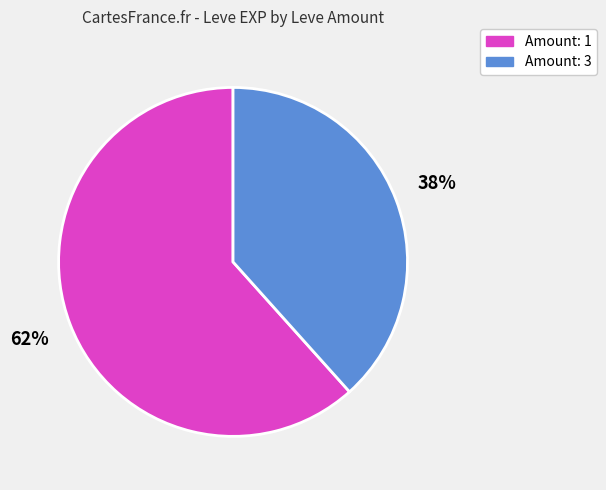

To the nearest percent, what is the average slice percentage?

50%